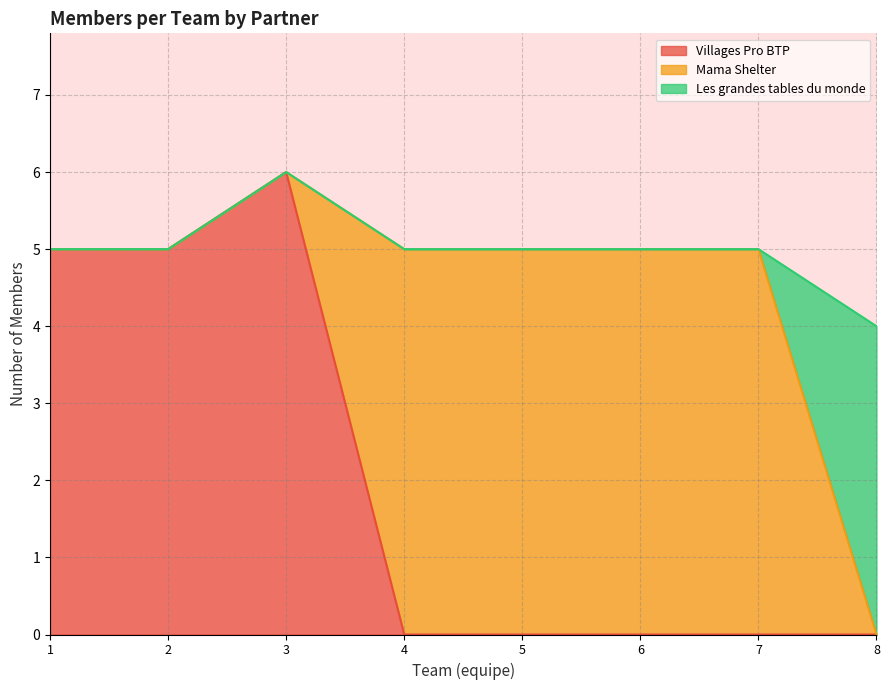

True or false: Mama Shelter has more than 2 points higher than both neighbors.

False